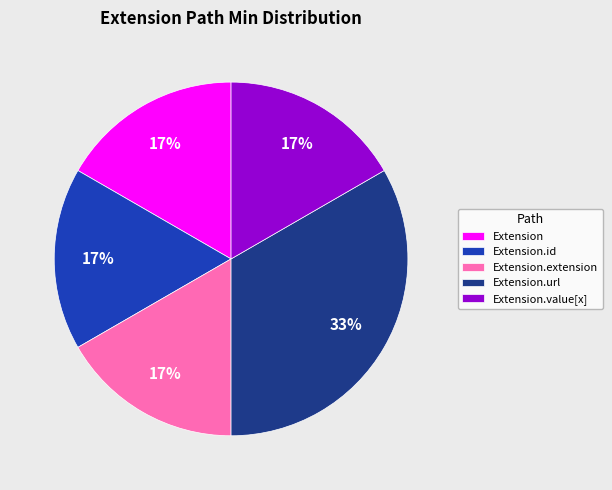

Do Extension.extension and Extension.value[x] together represent more than half of the pie?

No